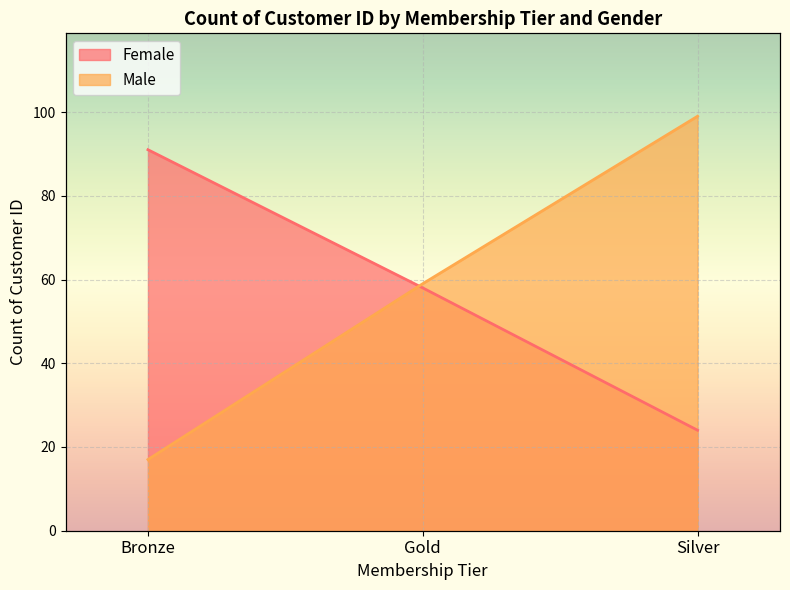

What is the label of the 1st point from the right?

Silver